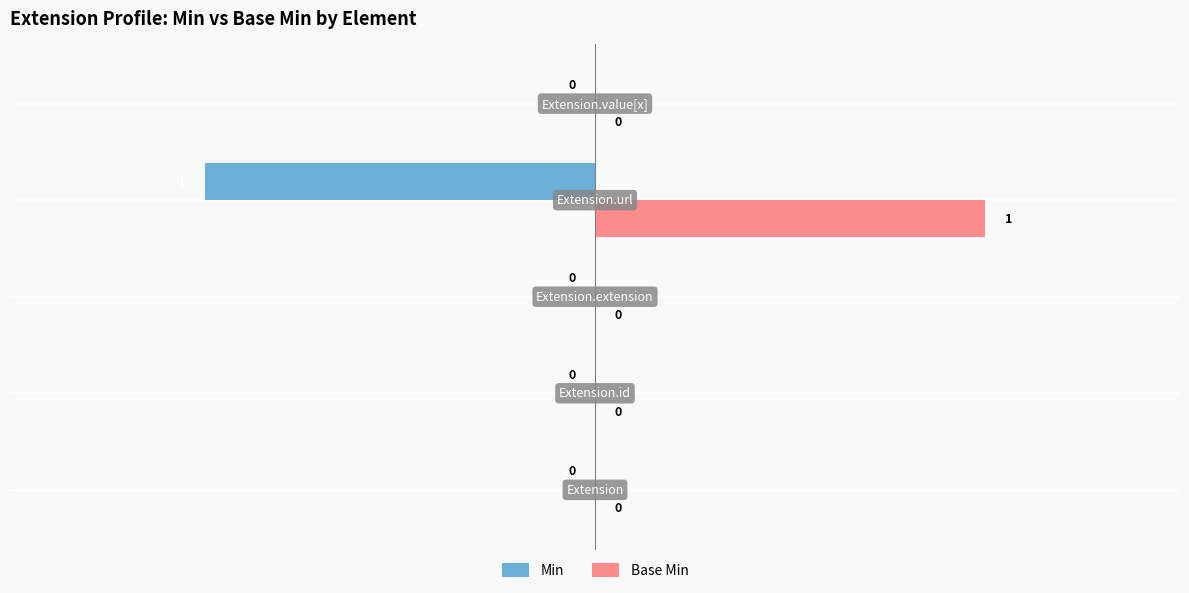

How many positive values does the Base Min series have?

1